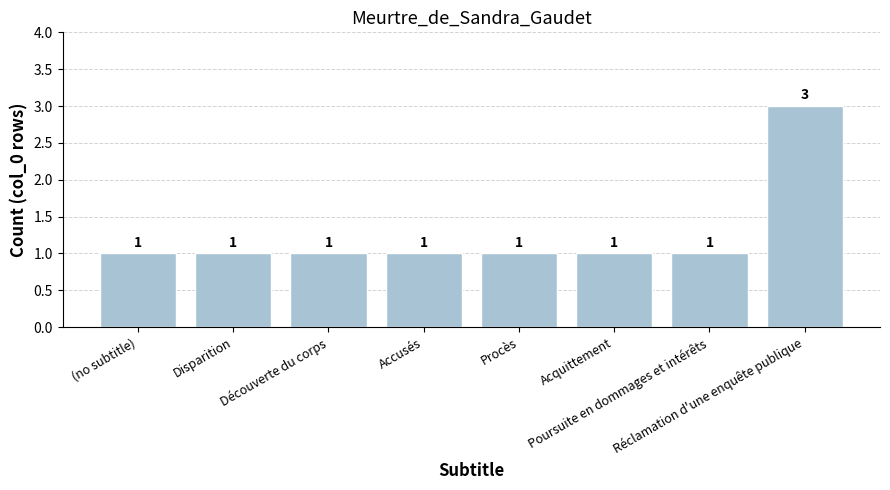

What is the average value?

1